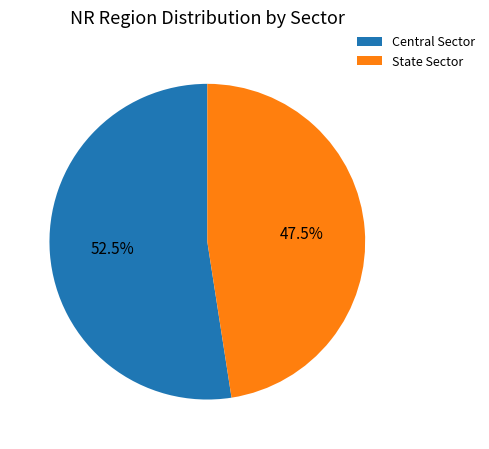

The State Sector slice represents 37% of the pie. True or false?

False